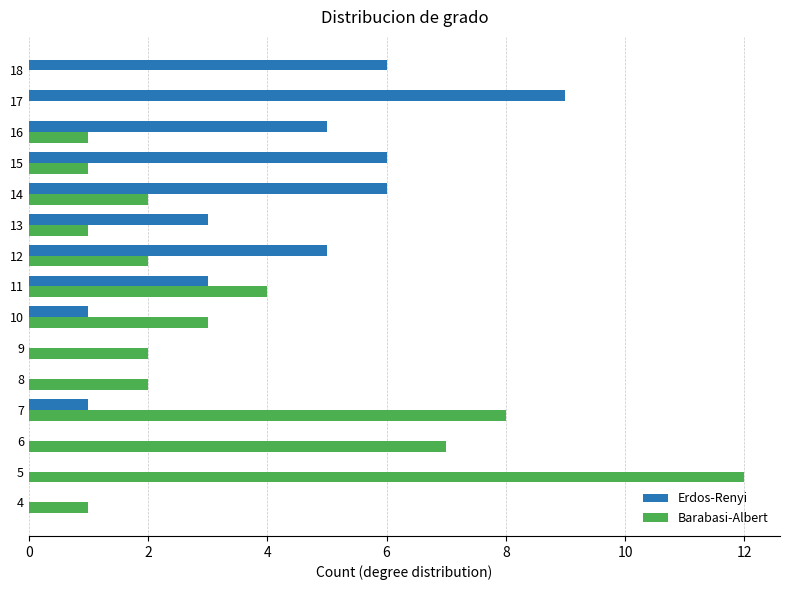

At which category is the sum across all series the highest?

5